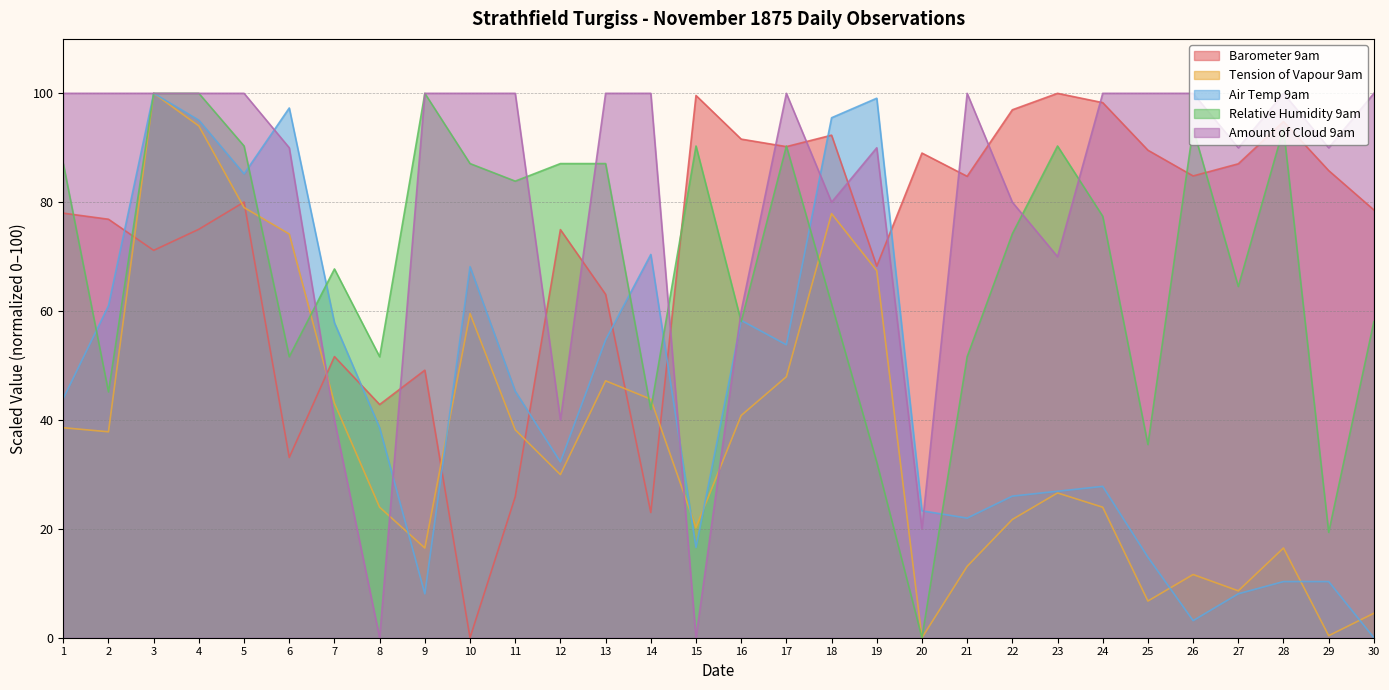

What is the value of the Barometer 9am point at the 8th from the left?

42.8